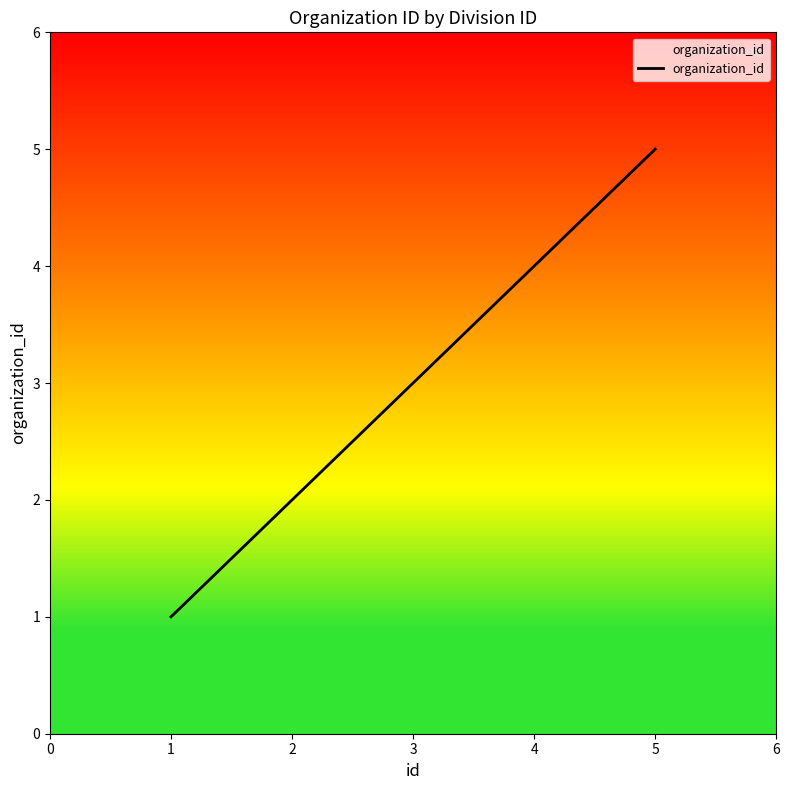

What is the sum of the values at 4 and 1?

5